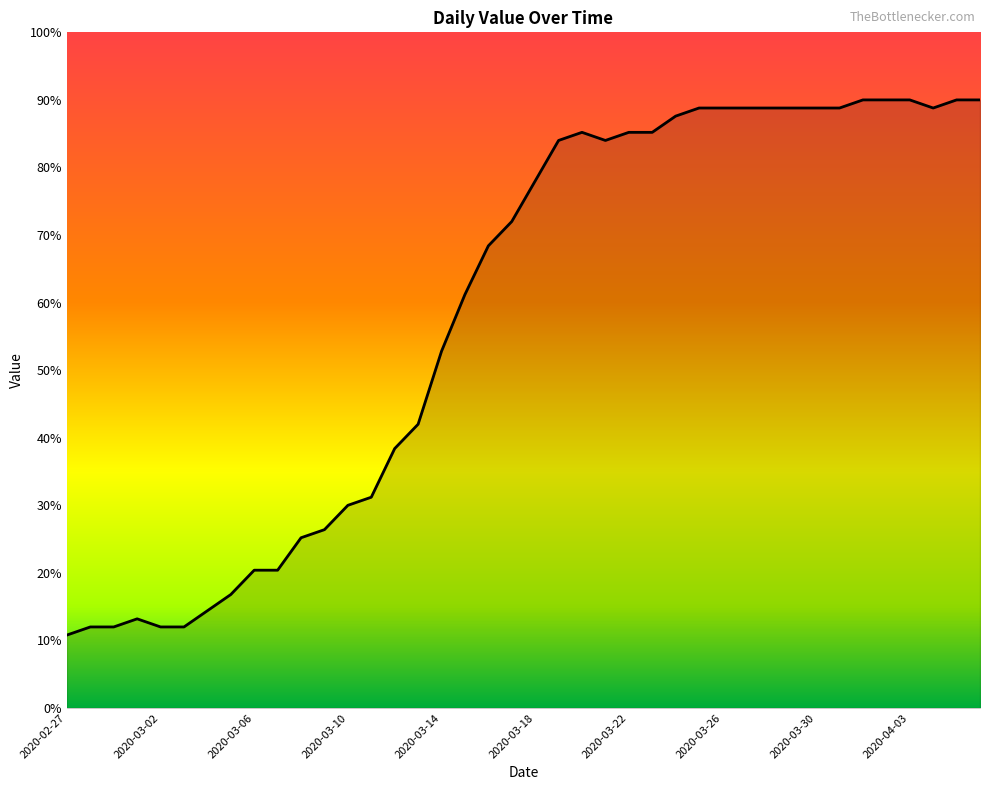

What is the minimum value shown in the chart?

10.8